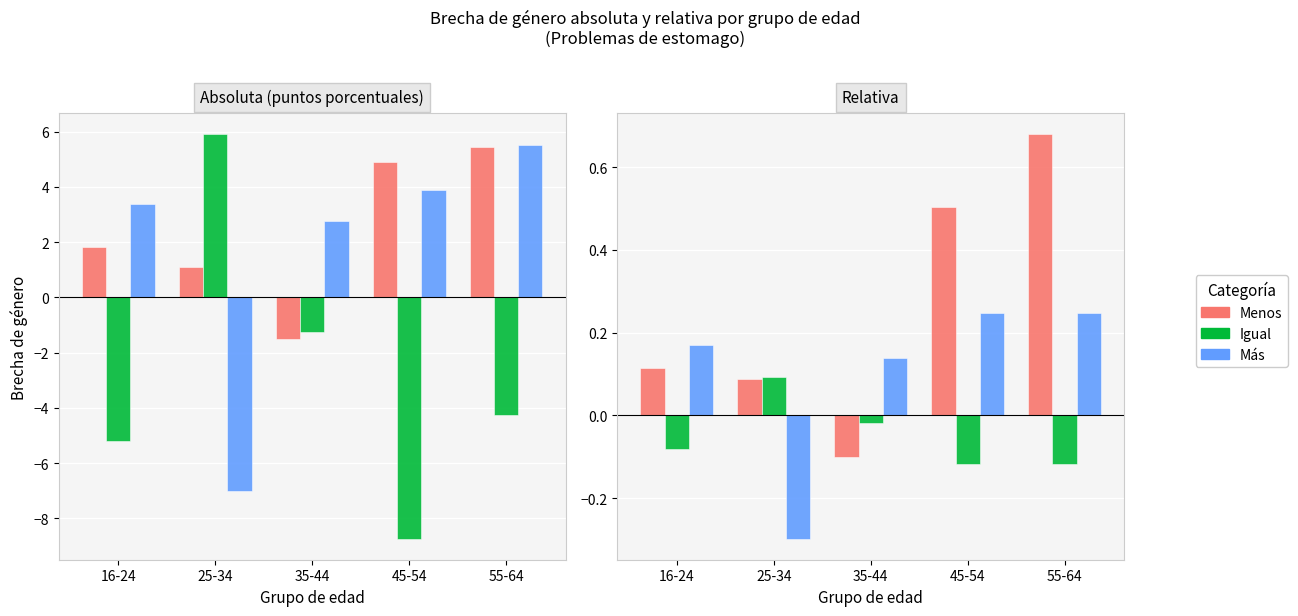

What is the total value across all series at 25-34?

-0.1